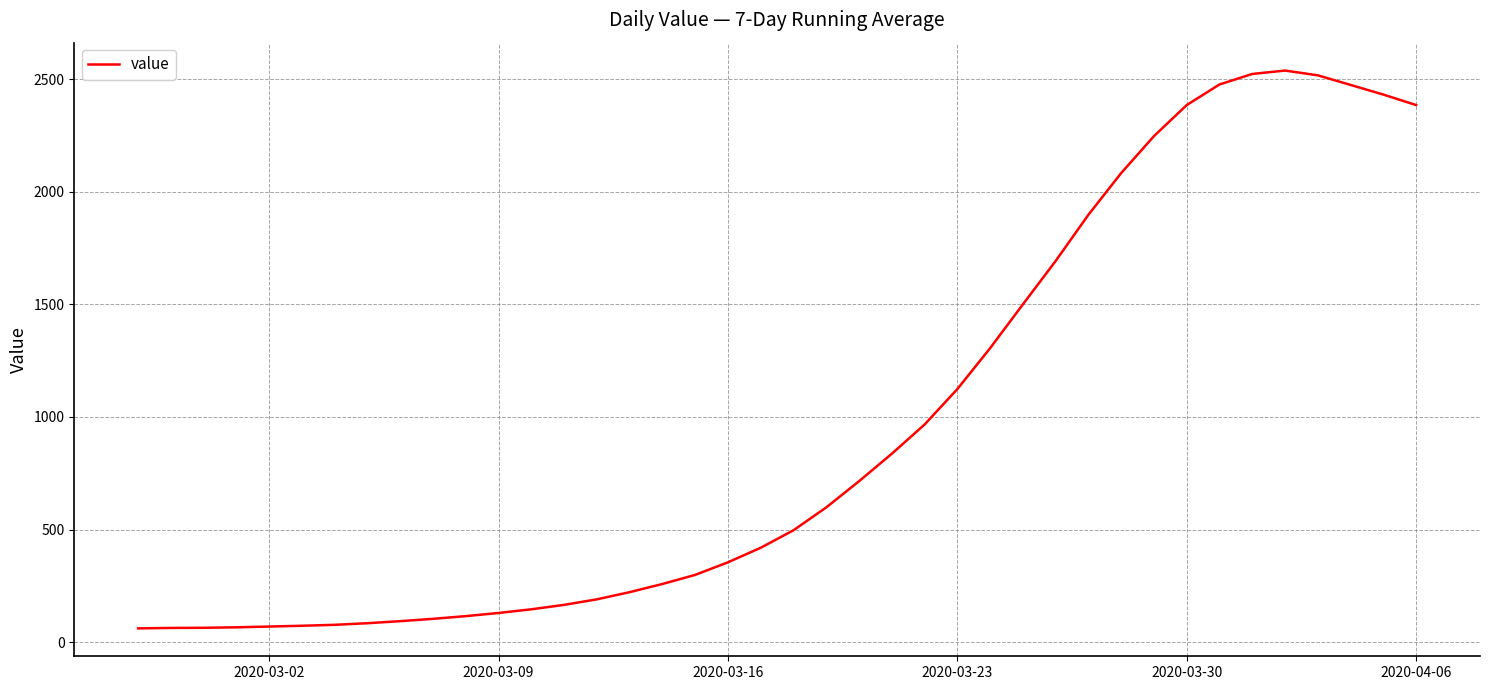

What is the maximum value shown in the chart?

2537.6